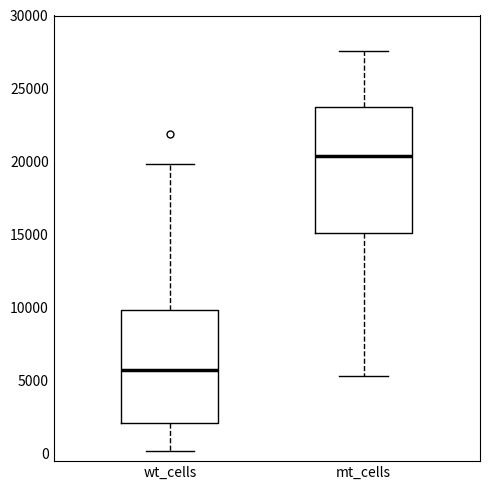

Reading left to right, read every box against the y-axis: the position of its median line, the range the box covers, and the ends of its whiskers. The values are not printed on the chart, so give them approximately, as read against the axis.

wt_cells: median 5500, box 2000 to 10000, whiskers 0 to 20000
mt_cells: median 20500, box 15000 to 24000, whiskers 5500 to 27500